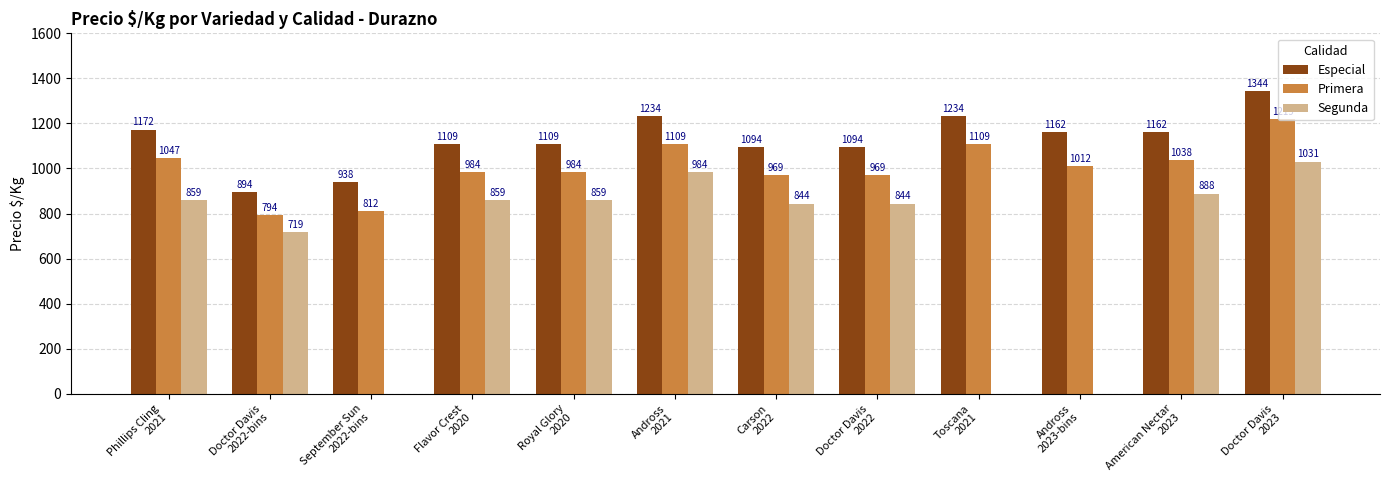

What is the sum of all Especial values?

13546